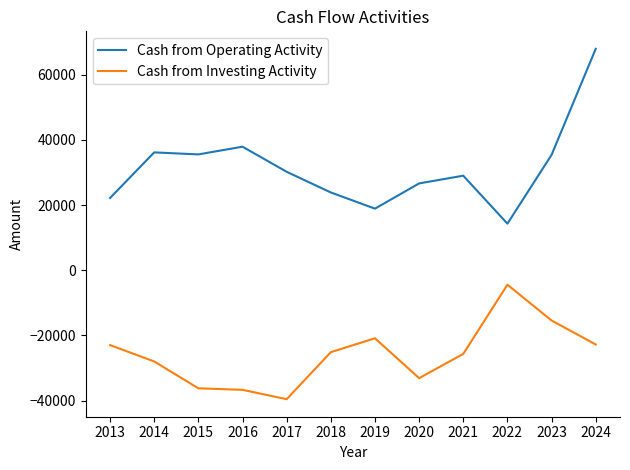

True or false: Cash from Investing Activity has a value of -4444 at 2022.

True